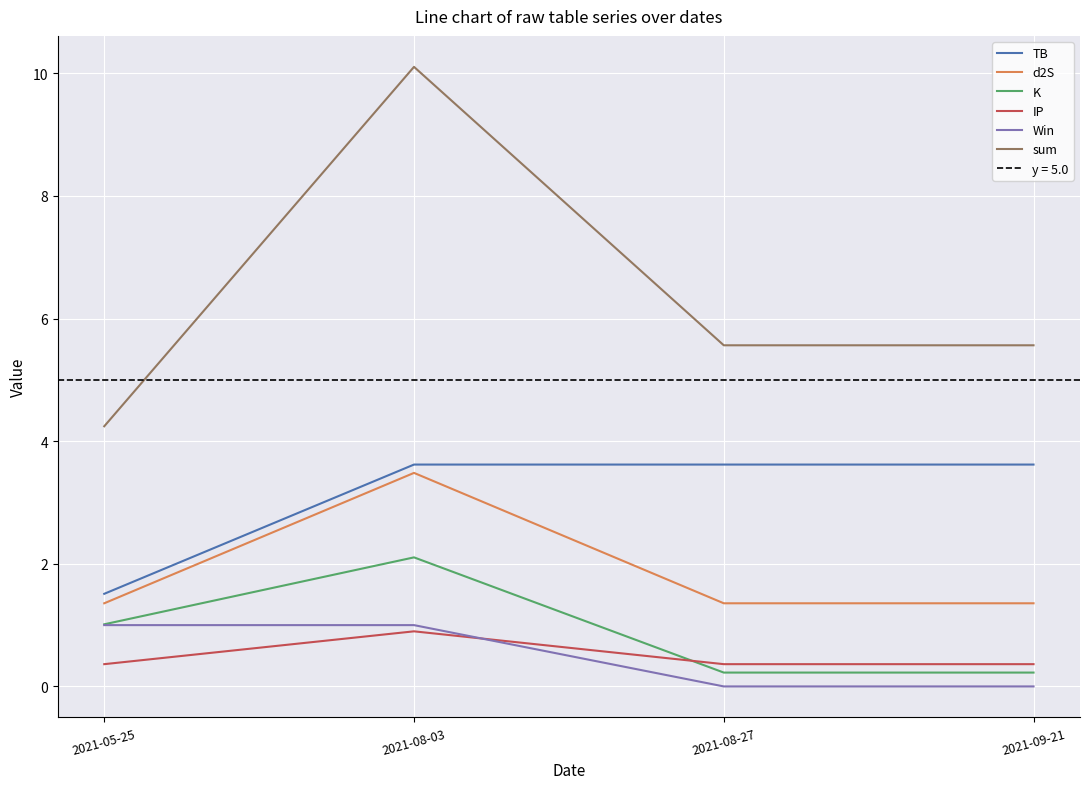

True or false: Win and K intersect in this chart.

False